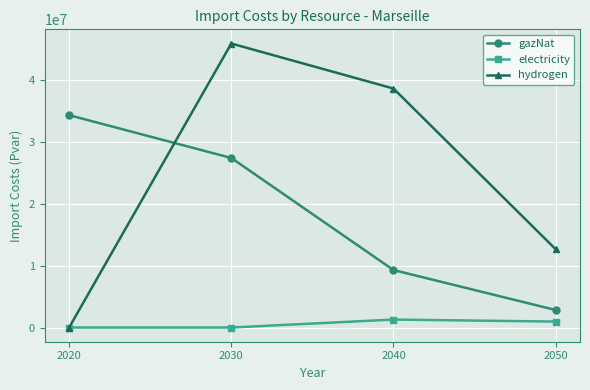

True or false: electricity and gazNat cross at least once.

False